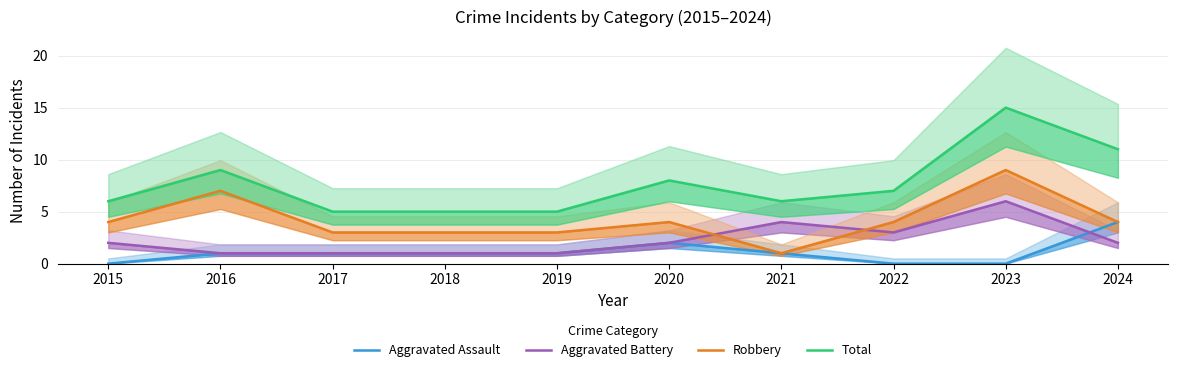

Rank the series at 2021 from highest to lowest value.

Total, Aggravated Battery, Aggravated Assault, Robbery